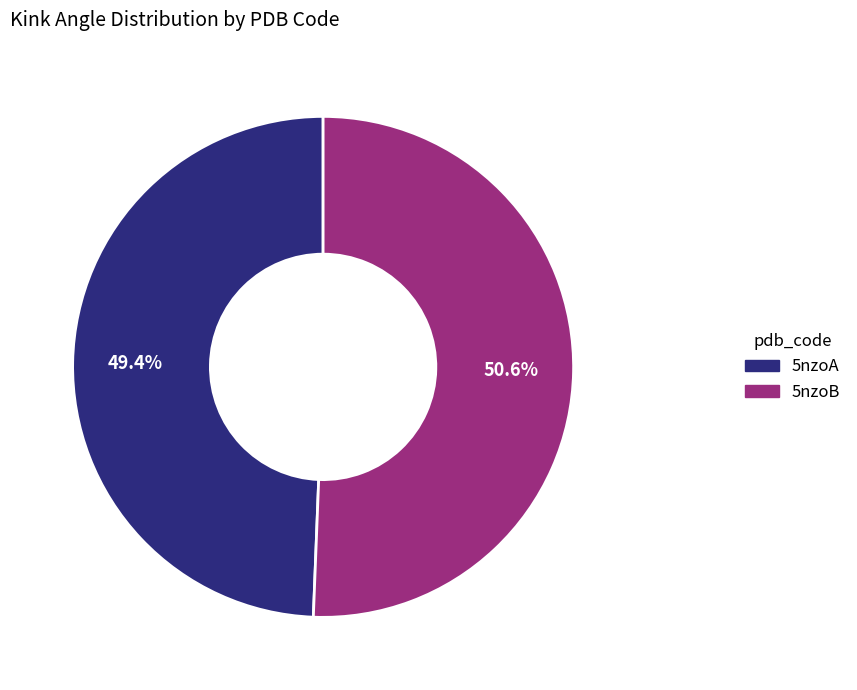

What percentage is NOT represented by 5nzoB?

49.4%